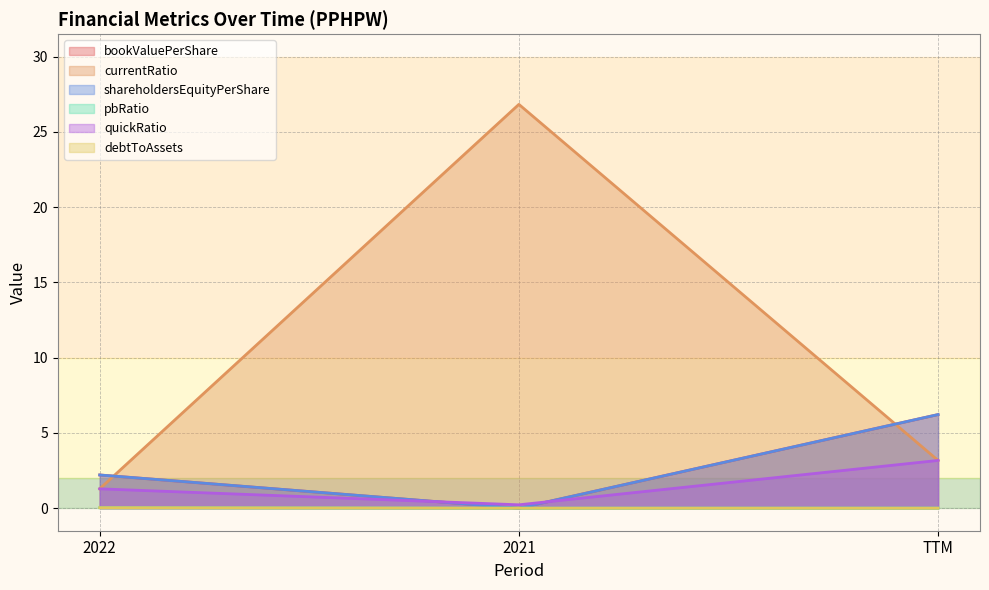

Which has a higher value, 2021 or TTM?

TTM